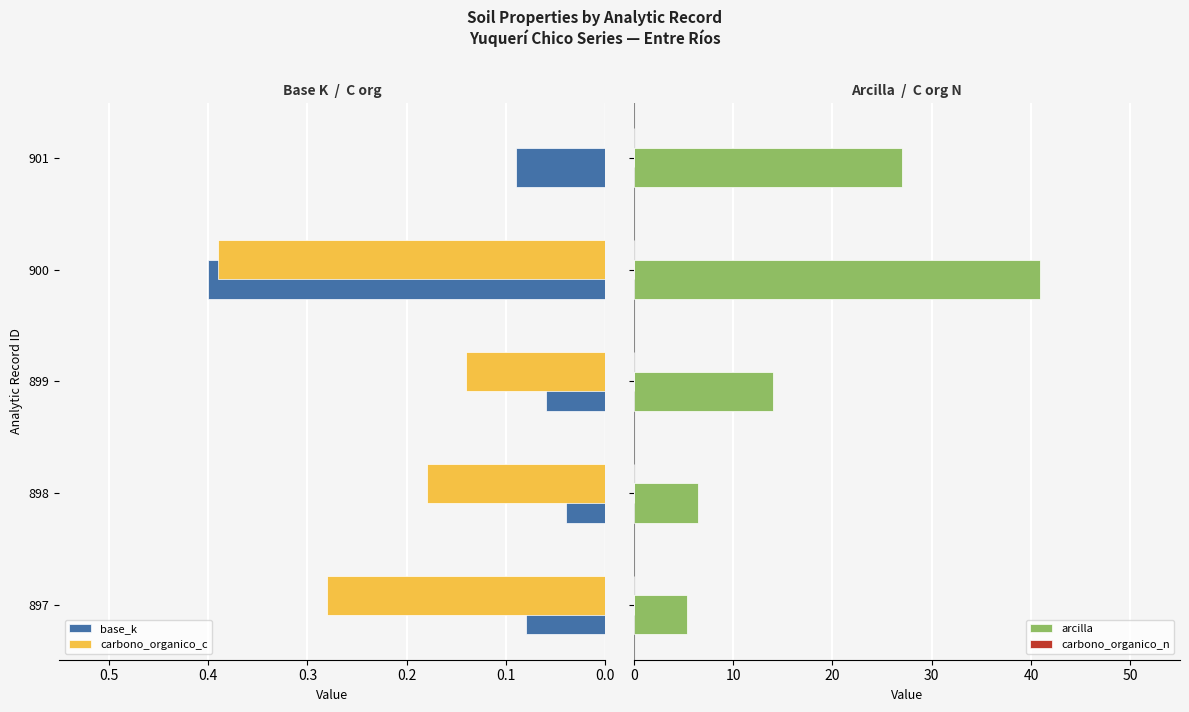

What is the spread (max minus min) of values at 0.1?

6.5